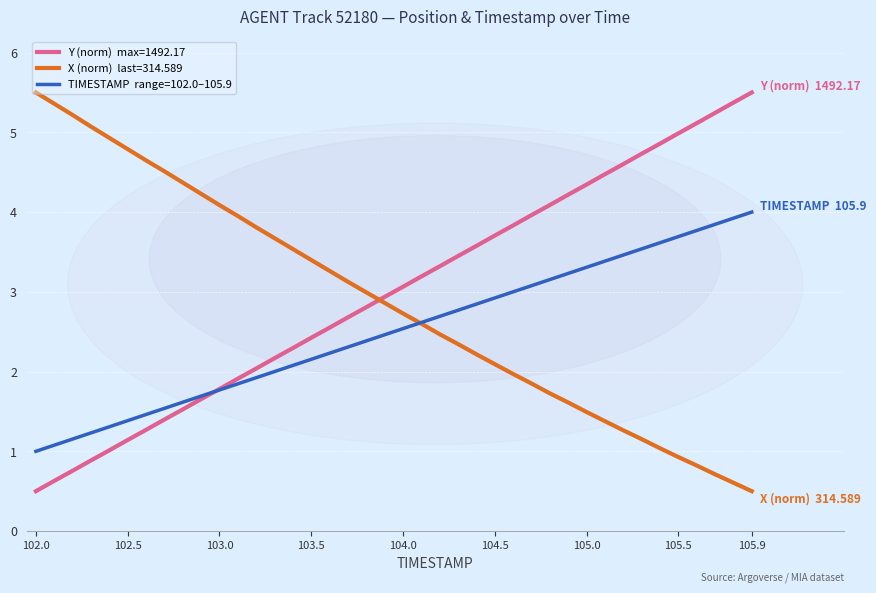

What is the minimum value shown in the chart?

0.5